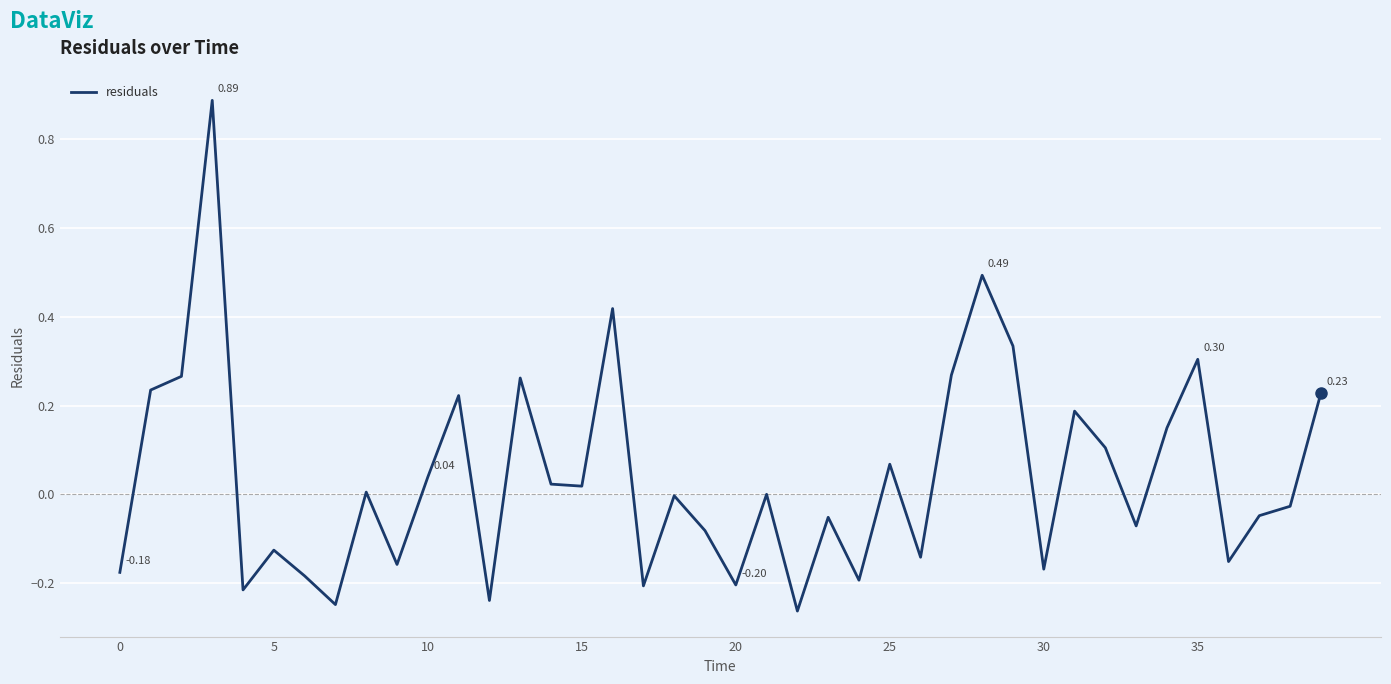

What is the difference between the maximum and minimum values?

1.1